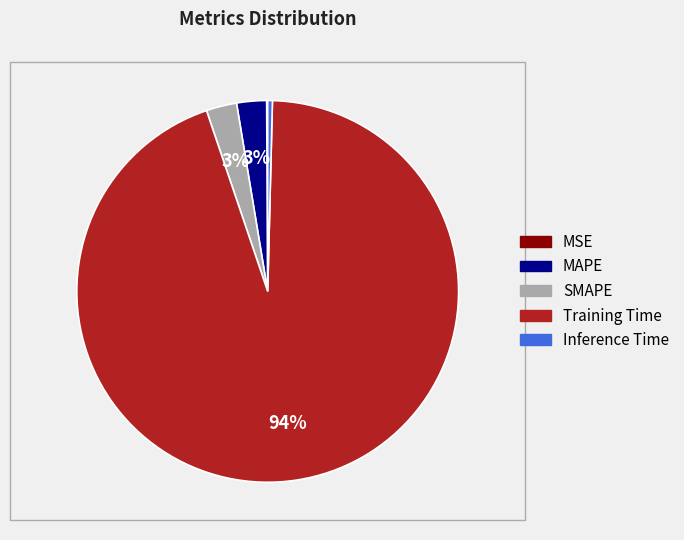

To the nearest percent, what is the average slice percentage?

20%